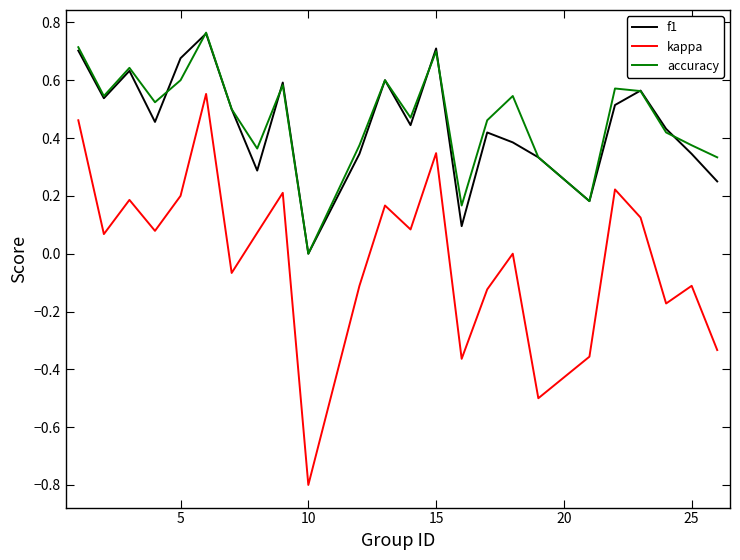

Is this an area chart (filled region under the line)?

No